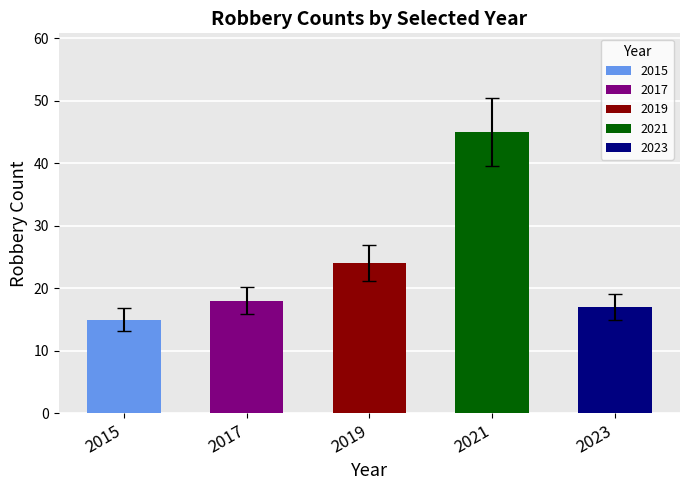

What is the difference between the maximum and minimum values in the Total series?

30